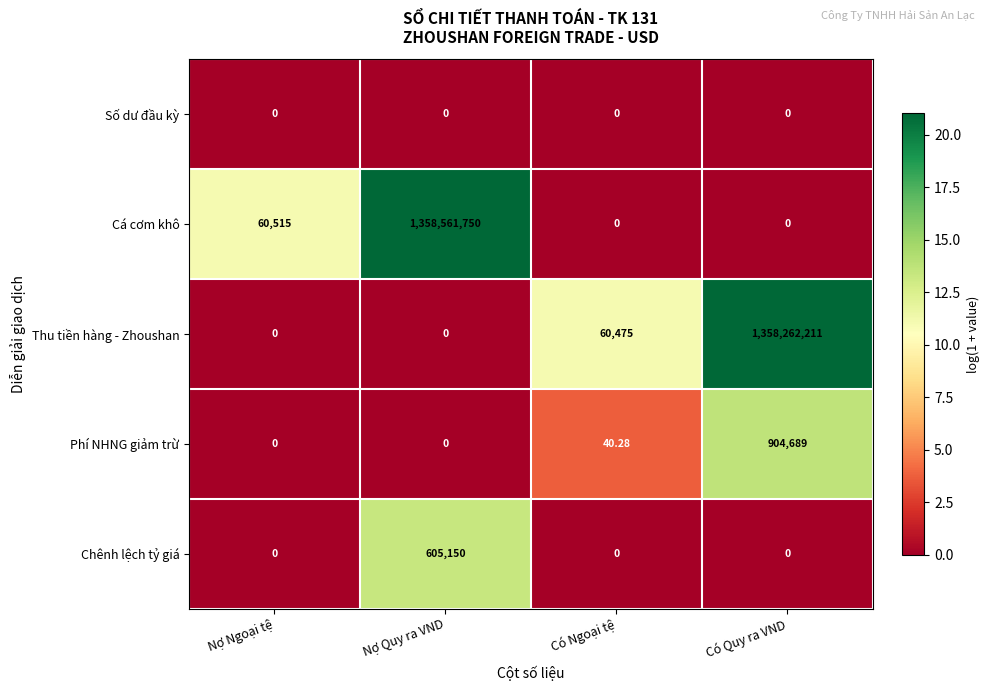

What is the total value across all series at Nợ Quy ra VND?

1359166900.0